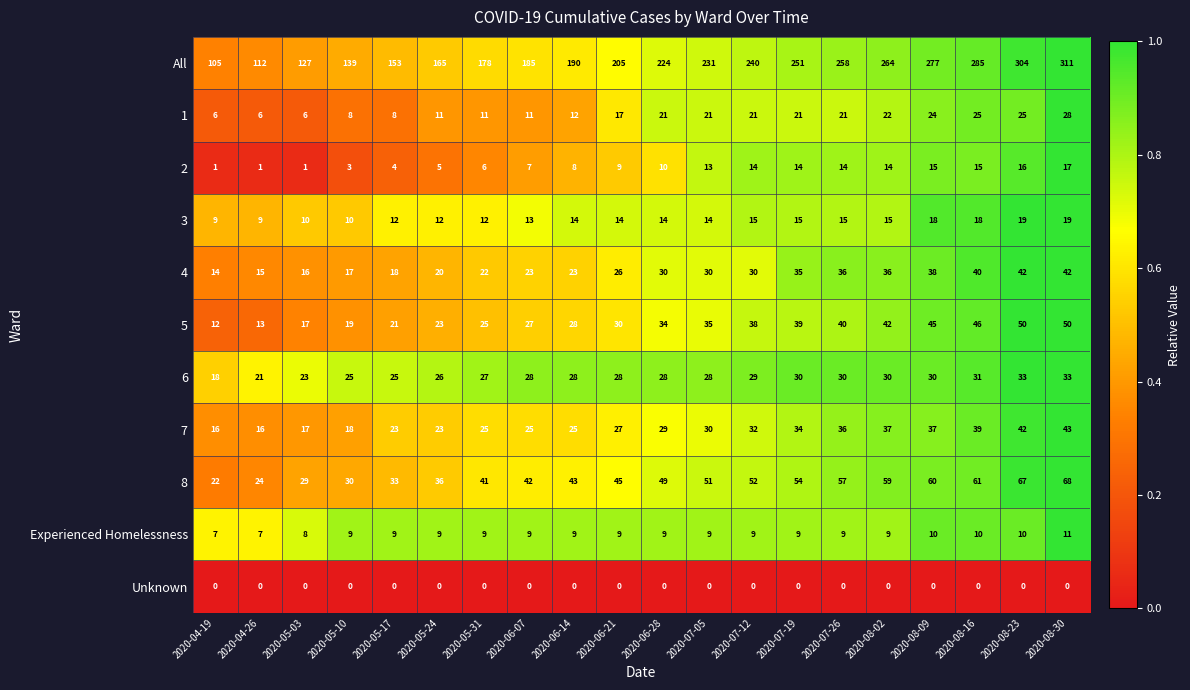

List the series in order of their peak value, highest first.

All, 8, 5, 7, 4, 6, 1, 3, 2, Experienced Homelessness, Unknown